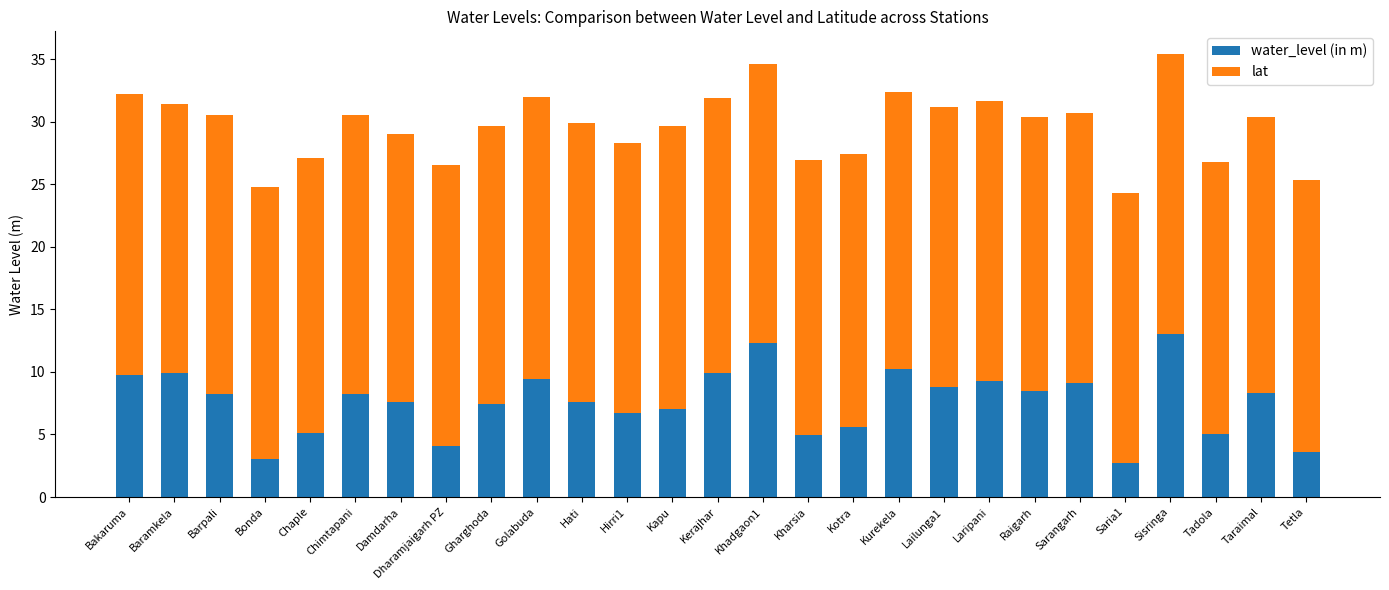

The water_level (in m) series shows 9.3 at Chaple. True or false?

False